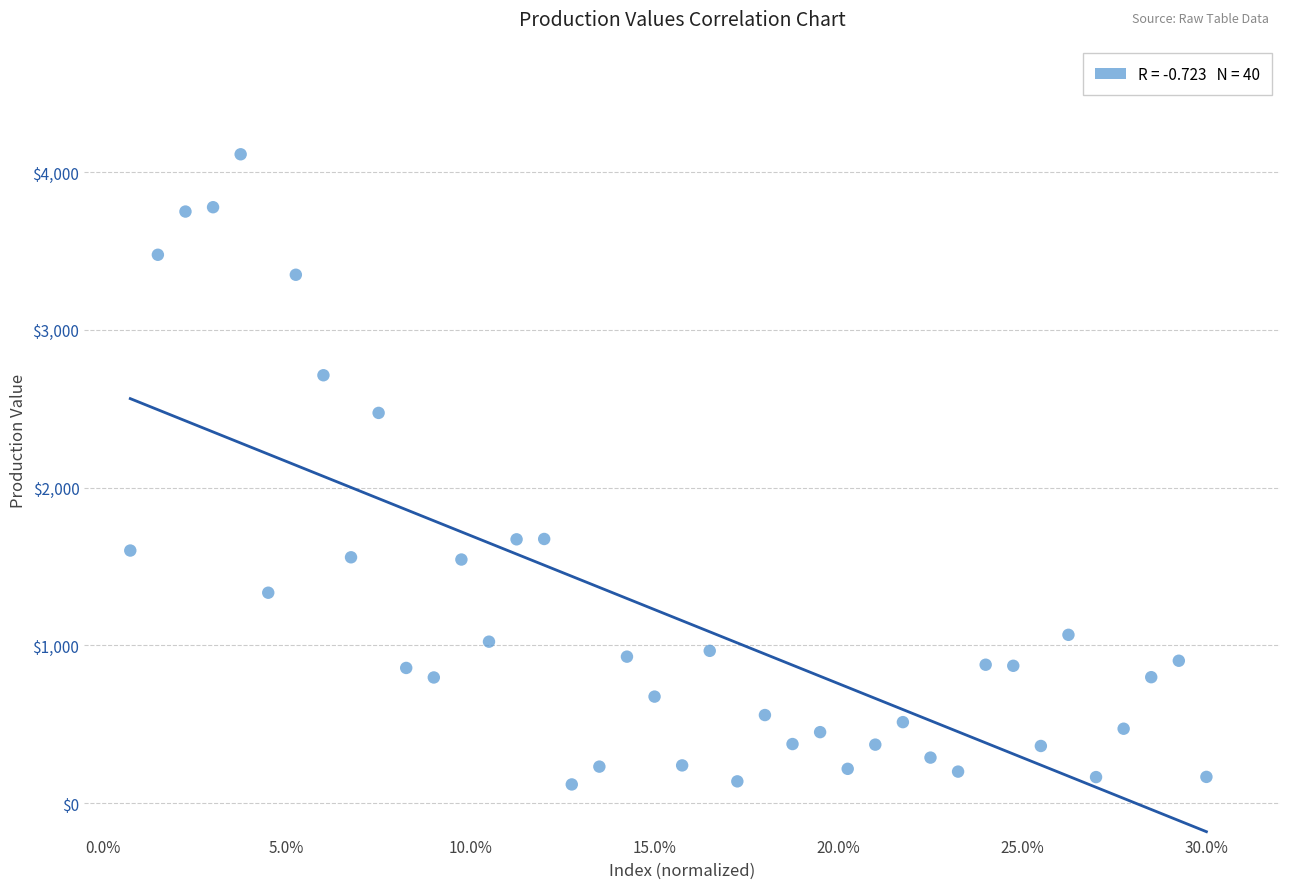

What Y value in the scatter plot is closest to 2115?

2473.1